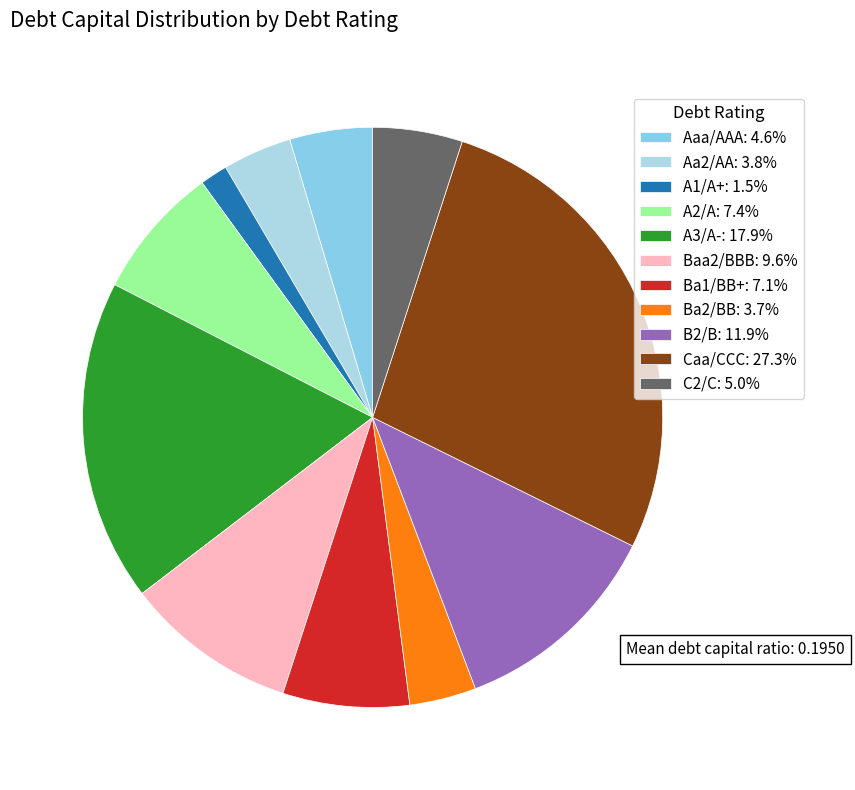

Is there a majority slice in this chart?

No